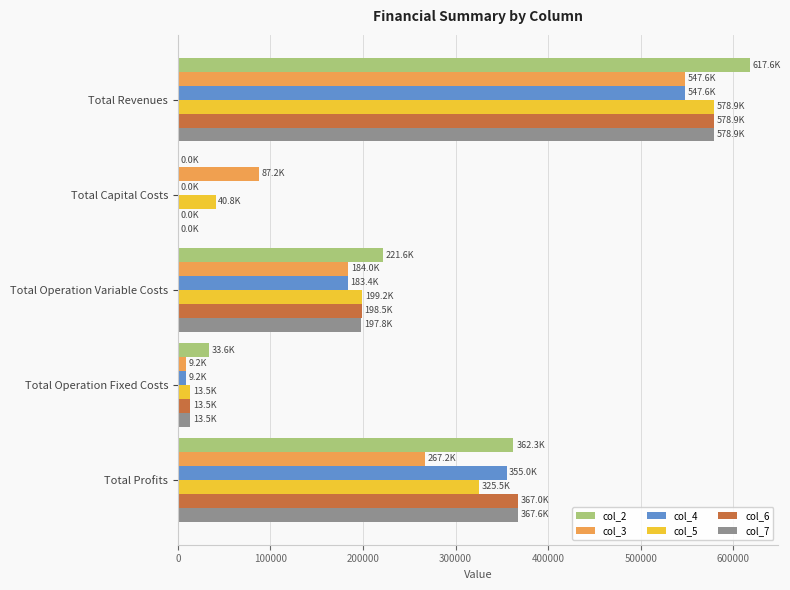

What are all the series names shown in the legend?

col_2, col_3, col_4, col_5, col_6, col_7